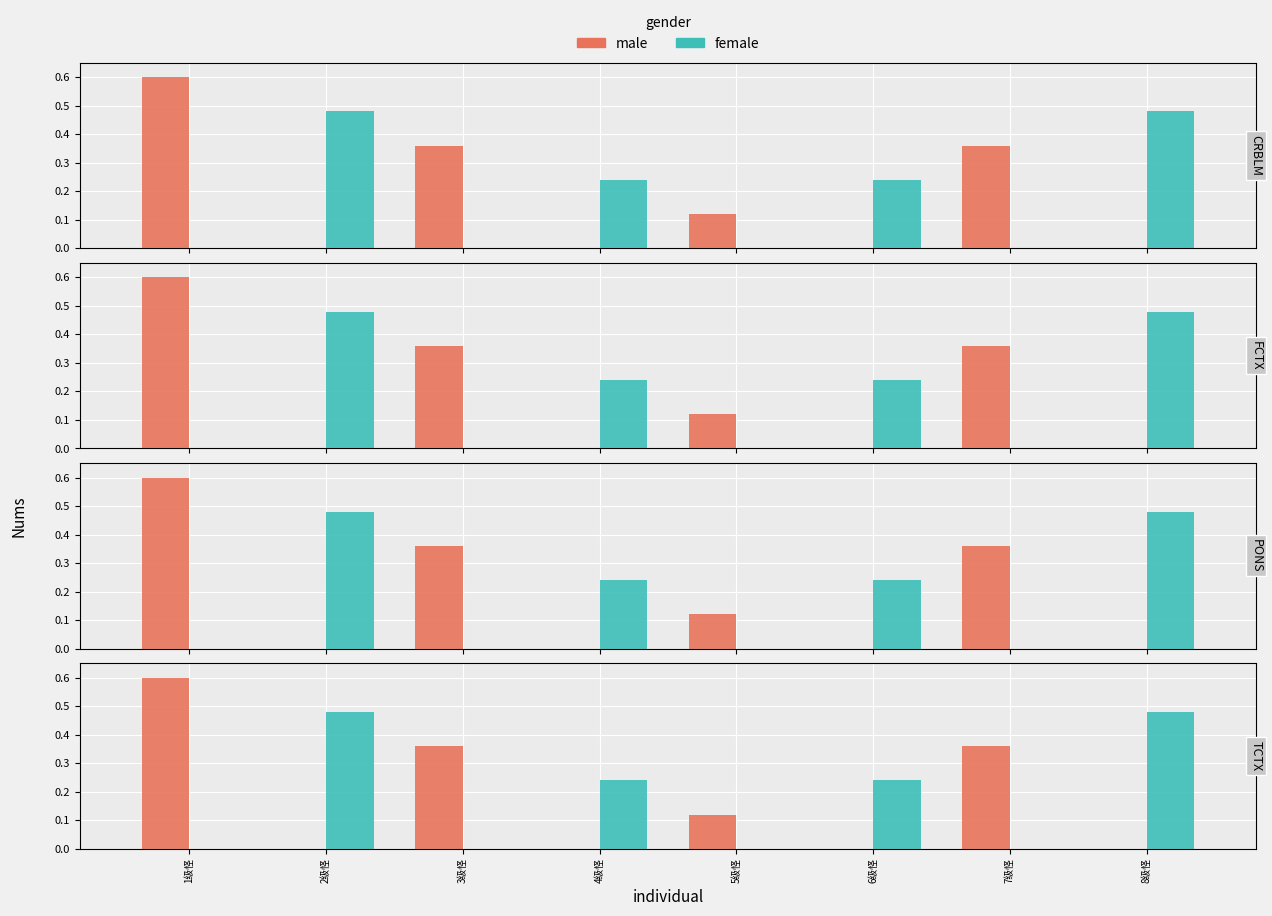

Which has a higher value, 8级怪 or 5级怪?

5级怪